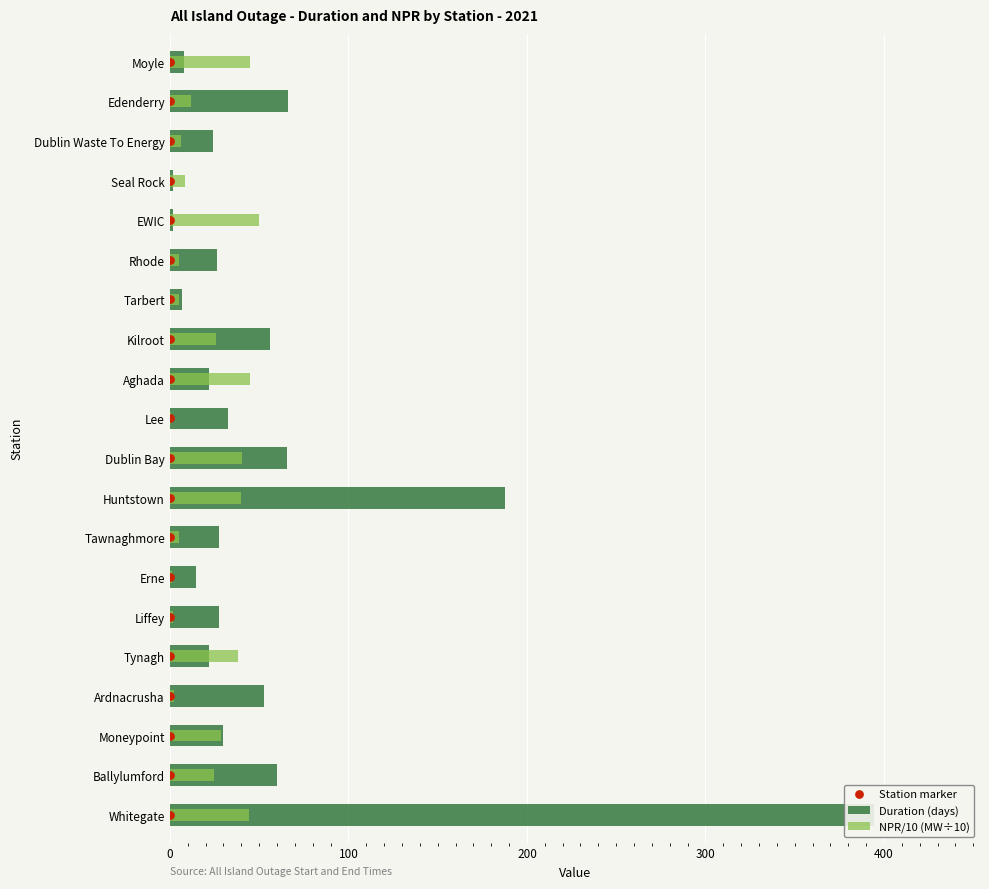

Which series reaches the minimum Y coordinate?

Station marker